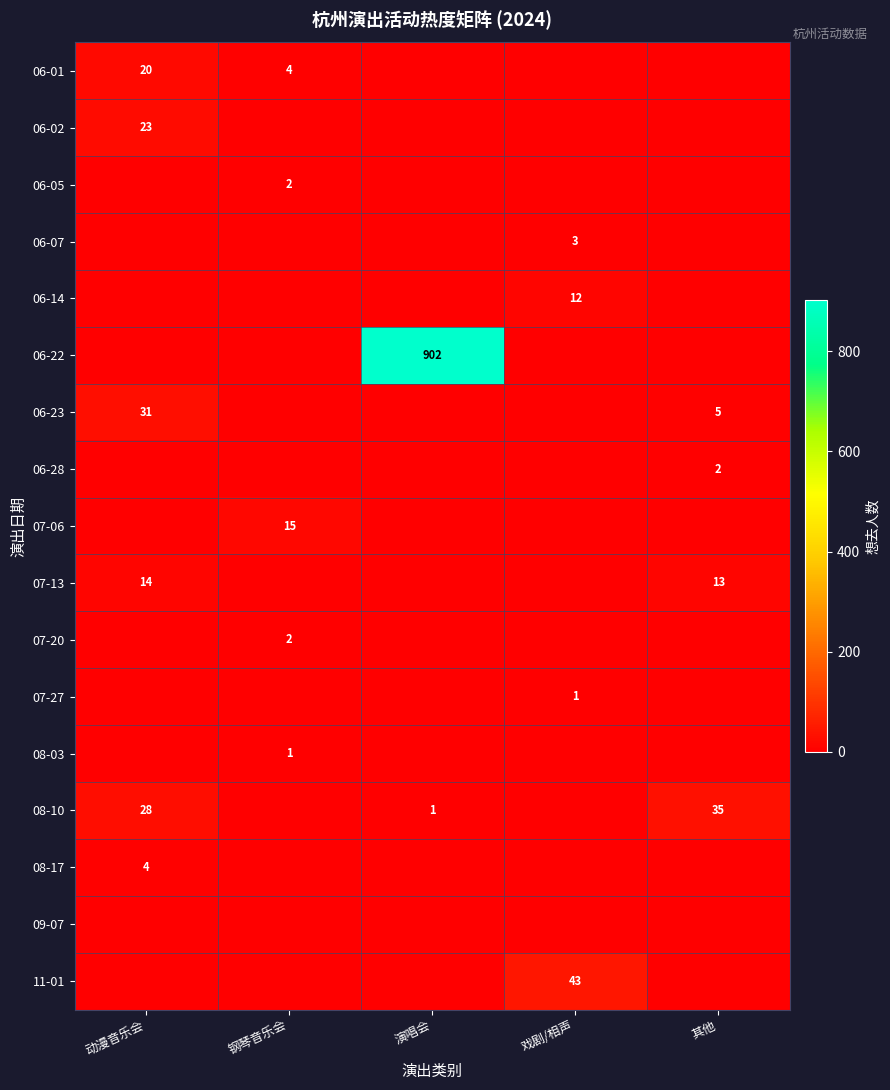

Is it true that 06-07 equals 3 at 戏剧/相声?

True